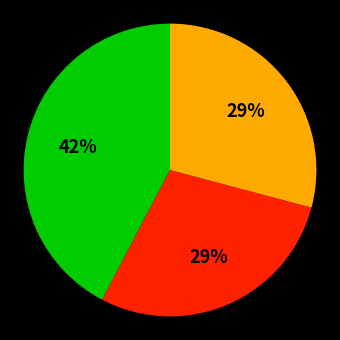

To the nearest percent, what is the average slice percentage?

33%